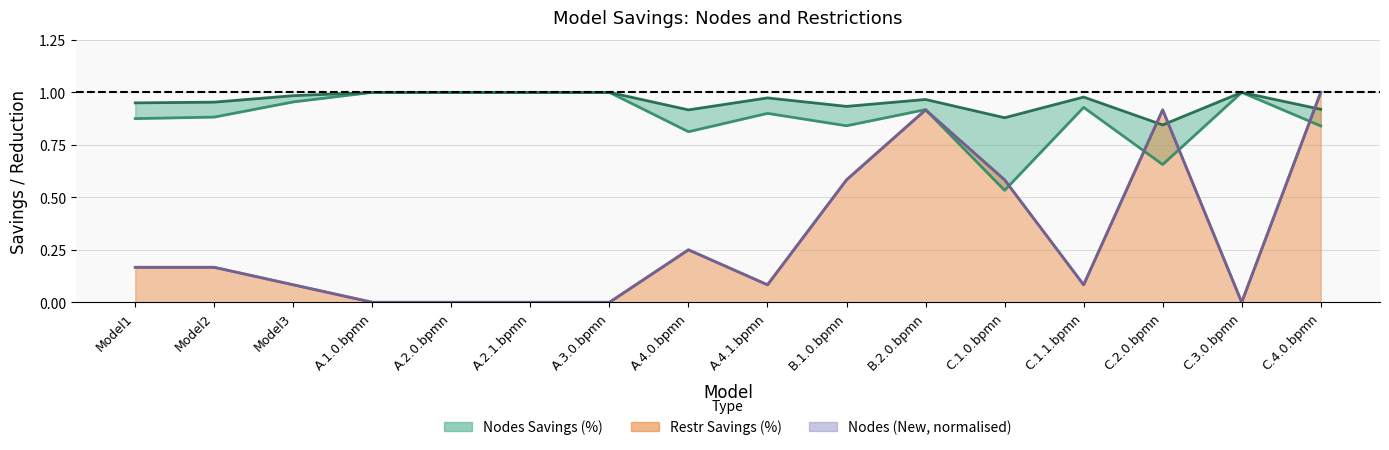

At which label is Restr (New) closest to 0?

A.1.0.bpmn